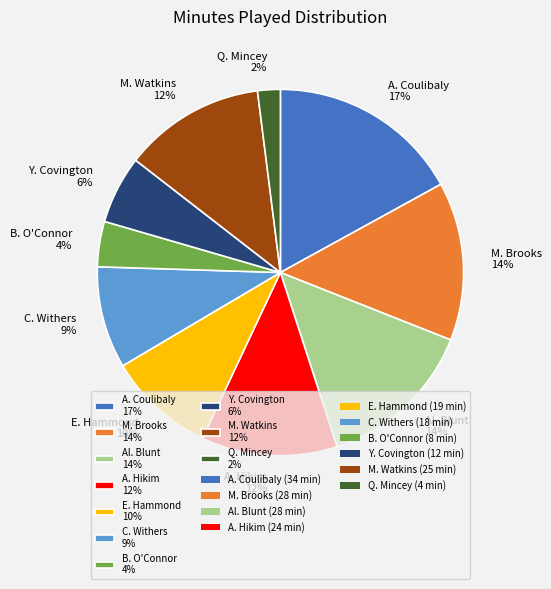

True or false: E. Hammond accounts for 10% of the total.

True